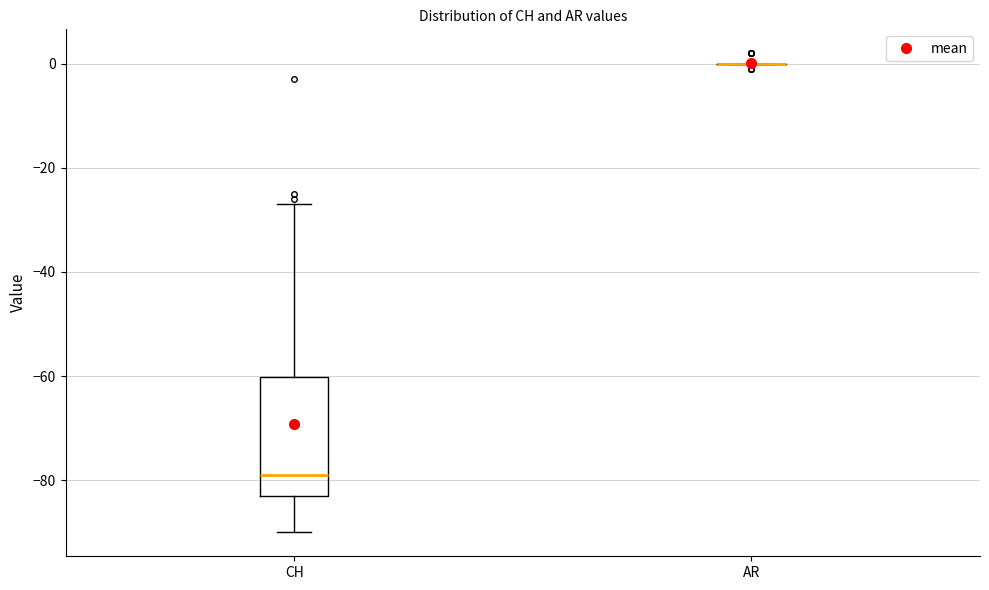

Comparing the boxes themselves (not the whiskers), which one is the tallest?

CH